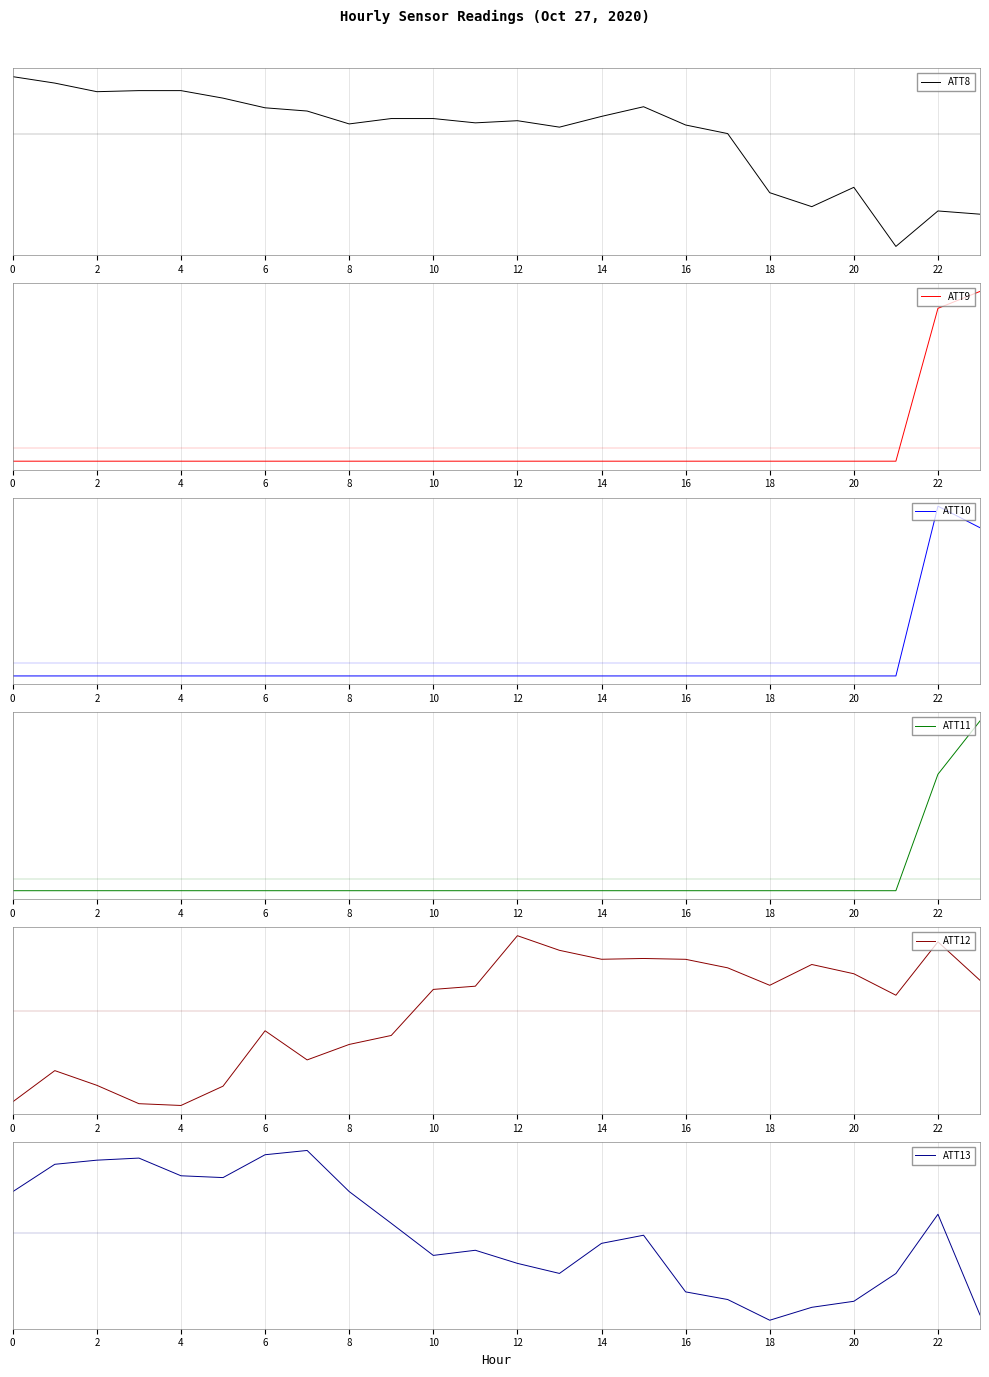

What is the label of the 2nd point from the right?

22